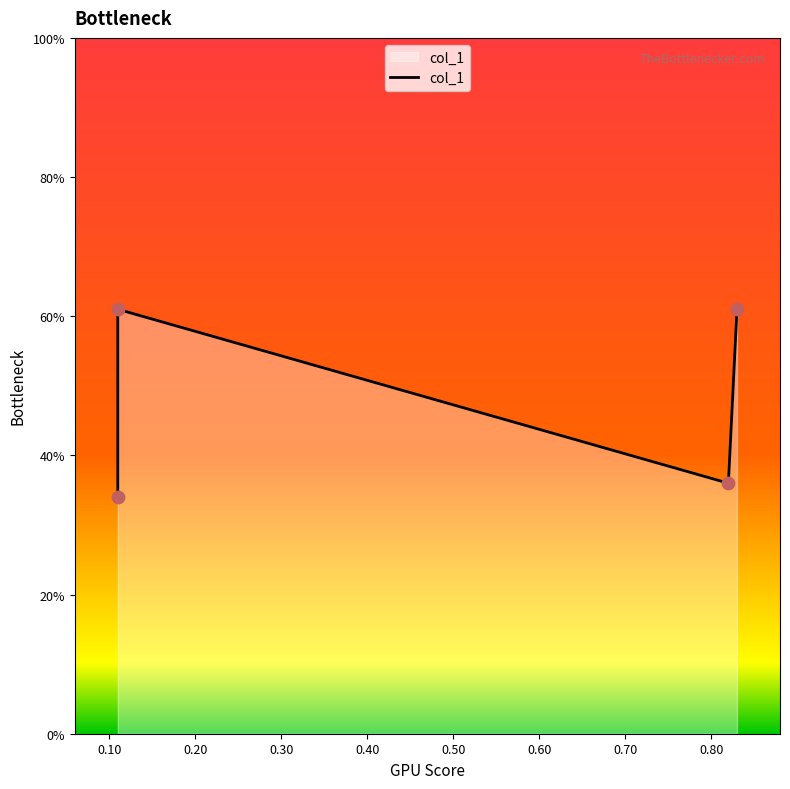

Between 0.30 and 0.20, which is larger?

0.30